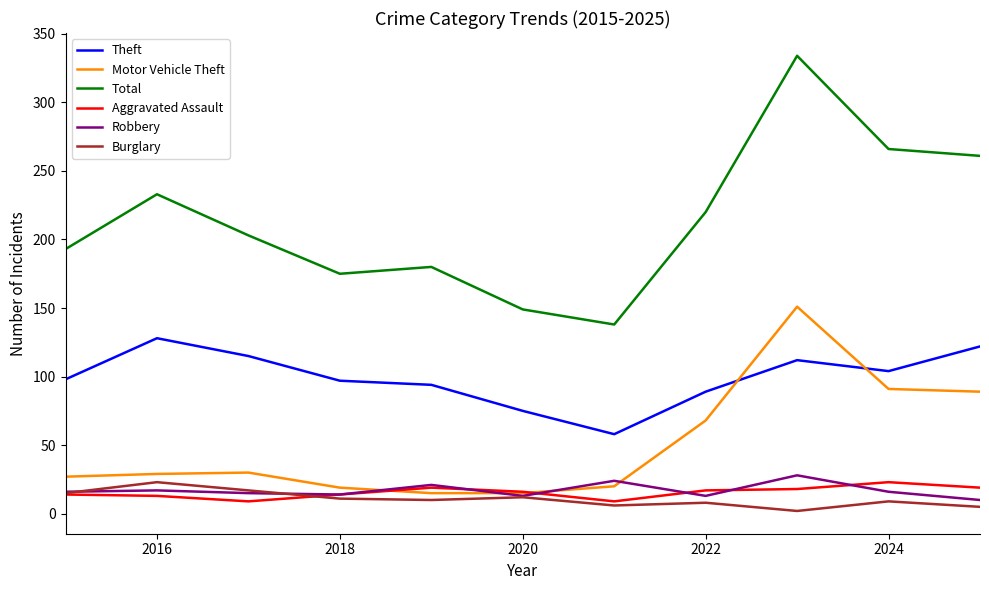

At how many categories does at least one series exceed 244?

3